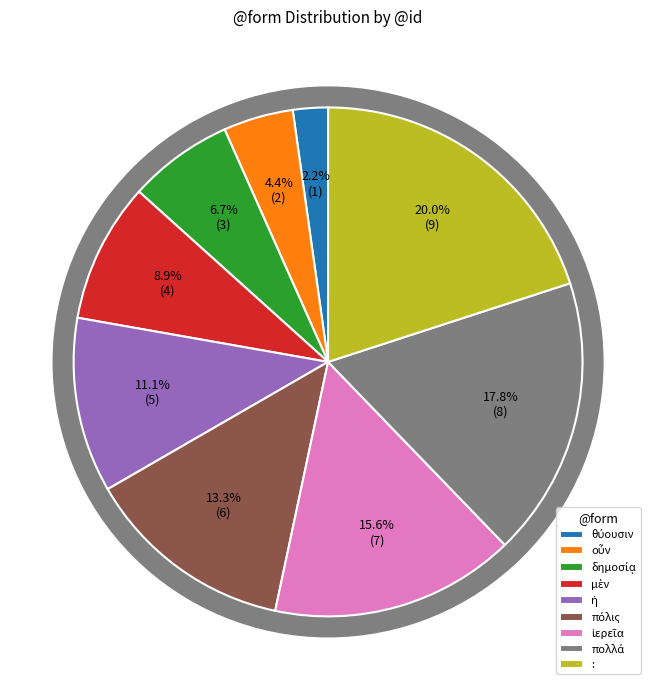

To the nearest percent, what percentage of the pie is οὖν?

4%